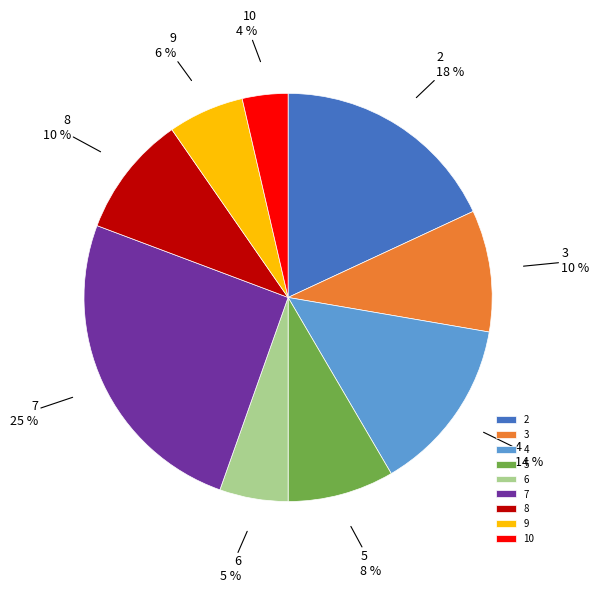

True or false: 6 accounts for 11% of the total.

False